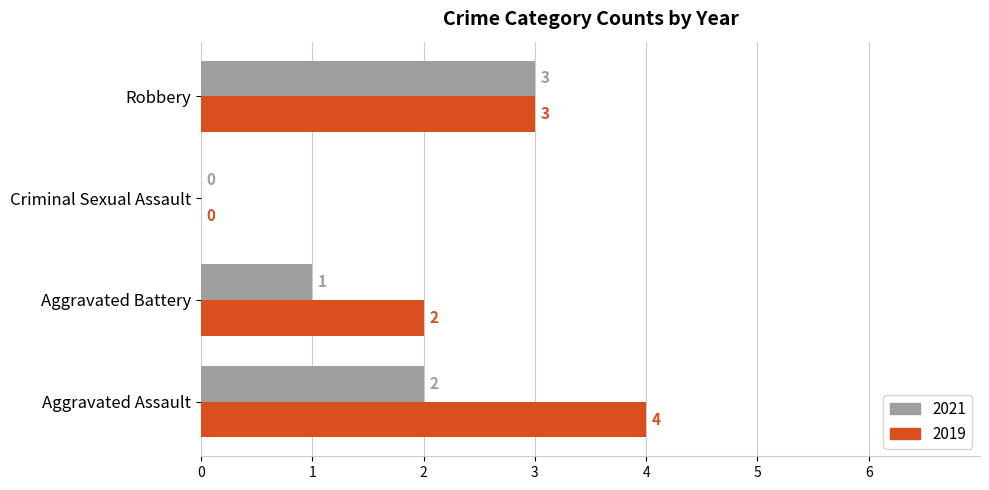

Which series has the widest spread of values?

2019